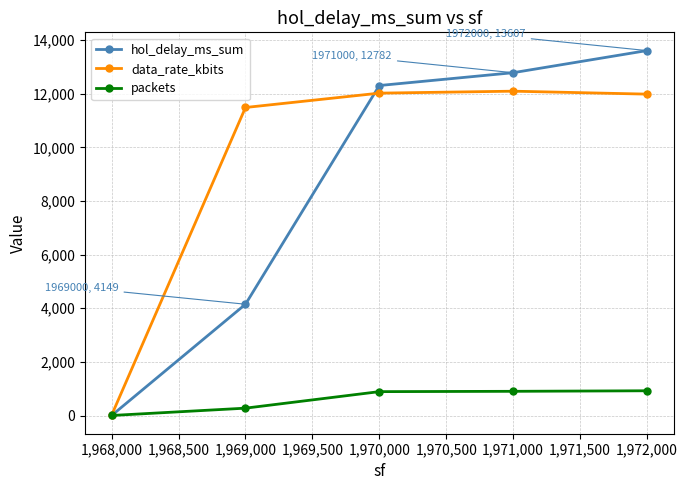

True or false: data_rate_kbits has more than 1 interior local peaks.

False